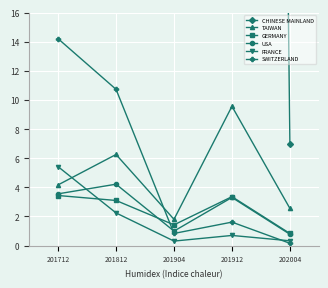

Is the value of TAIWAN at 202004 greater than the value of USA at 201904?

Yes